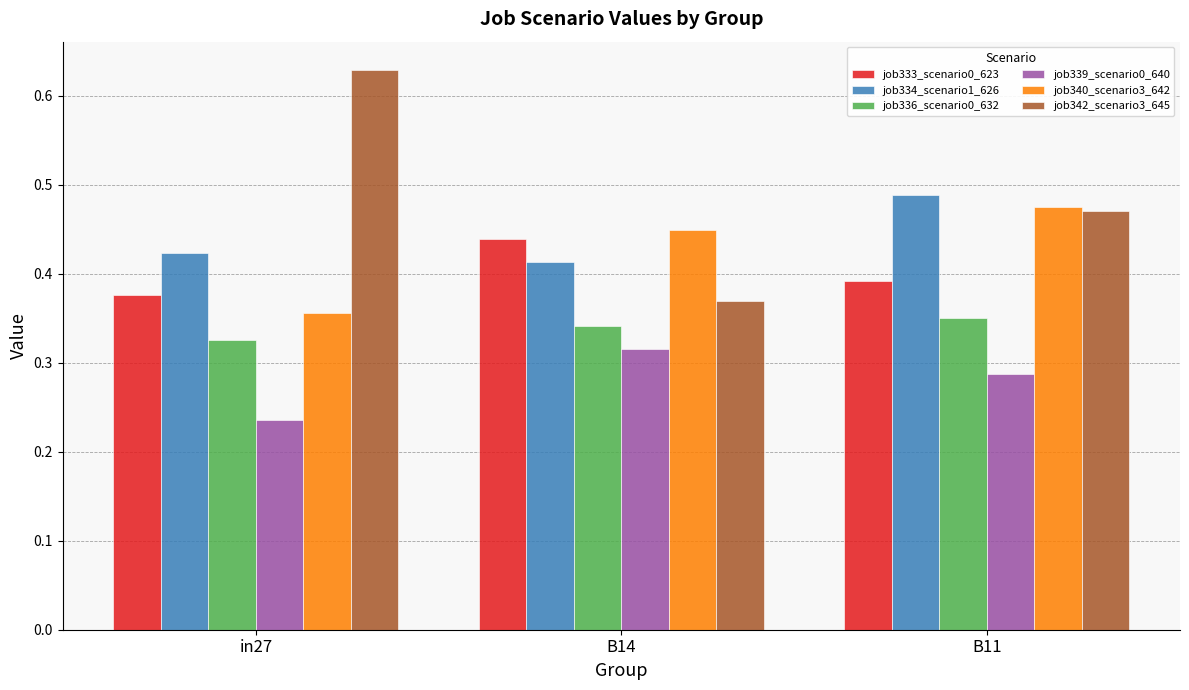

What is the sum of the job333_scenario0_623 values at in27 and B11?

0.8